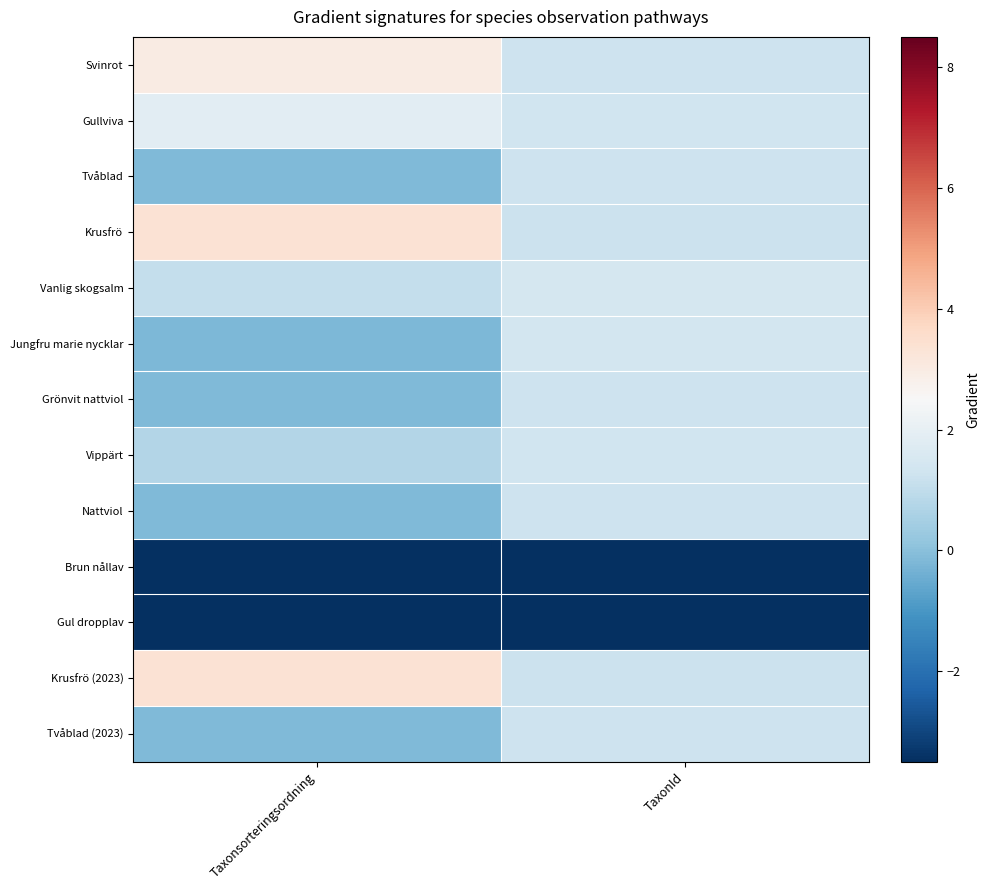

Reading left to right, transcribe all the data shown in this chart.

Svinrot: Taxonsorteringsordning=3.0	TaxonId=1.3
Gullviva: Taxonsorteringsordning=1.9	TaxonId=1.3
Tvåblad: Taxonsorteringsordning=-0.2	TaxonId=1.2
Krusfrö: Taxonsorteringsordning=3.4	TaxonId=1.2
Vanlig skogsalm: Taxonsorteringsordning=1.1	TaxonId=1.4
Jungfru marie nycklar: Taxonsorteringsordning=-0.2	TaxonId=1.4
Grönvit nattviol: Taxonsorteringsordning=-0.2	TaxonId=1.2
Vippärt: Taxonsorteringsordning=0.7	TaxonId=1.3
Nattviol: Taxonsorteringsordning=-0.2	TaxonId=1.2
Brun nållav: Taxonsorteringsordning=-6.9	TaxonId=-7.0
Gul dropplav: Taxonsorteringsordning=-5.7	TaxonId=-7.0
Krusfrö (2023): Taxonsorteringsordning=3.4	TaxonId=1.2
Tvåblad (2023): Taxonsorteringsordning=-0.2	TaxonId=1.2